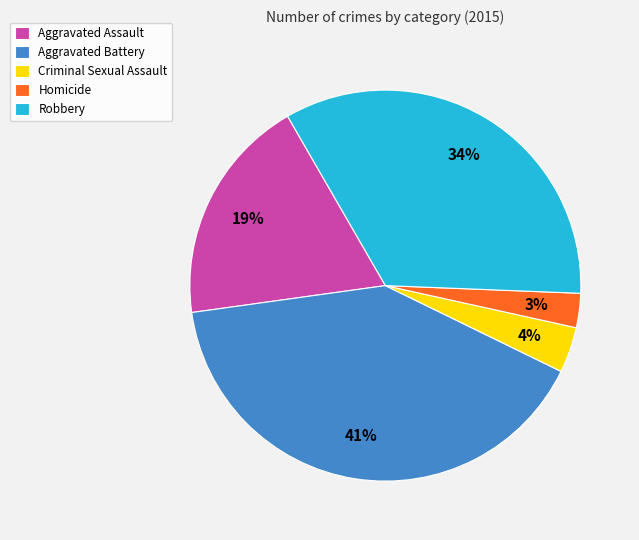

Is there a majority slice in this chart?

No